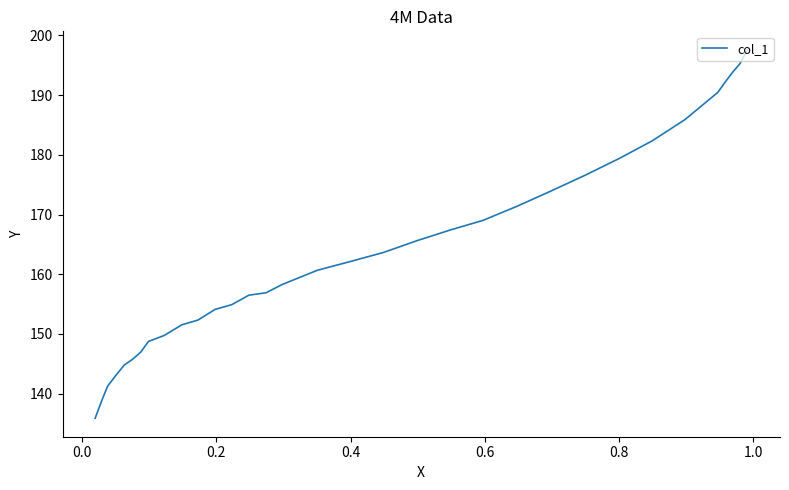

Does the chart have visible grid lines?

No